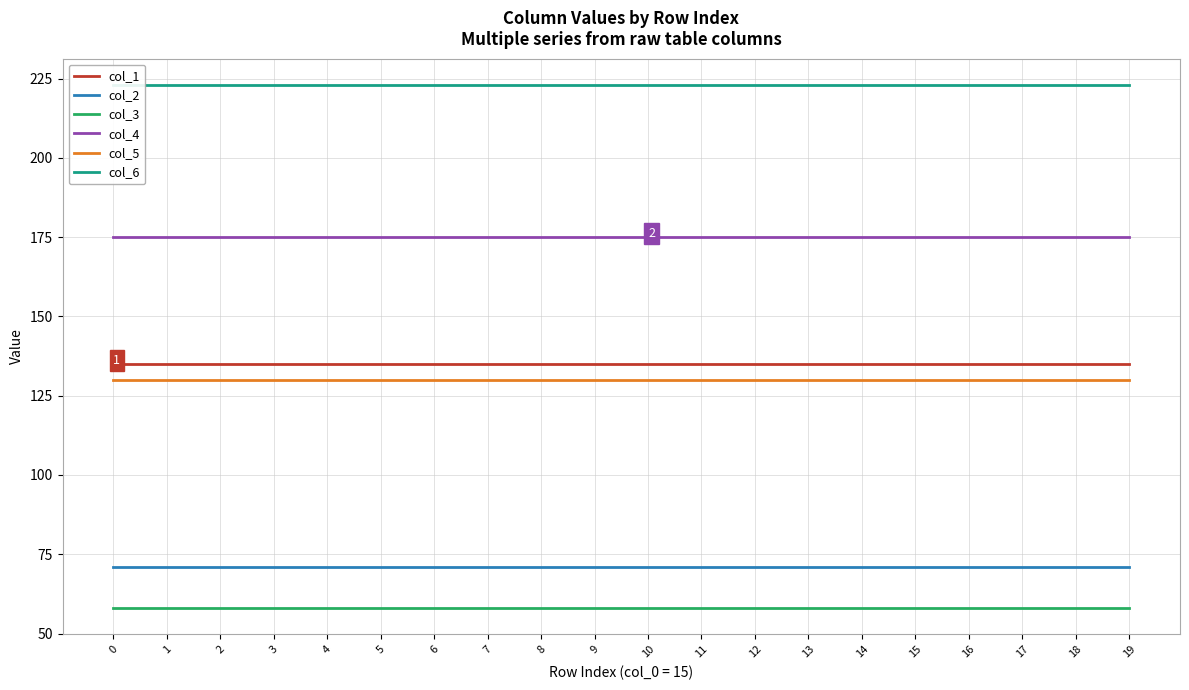

Rank the categories by col_1 value from highest to lowest.

0, 1, 2, 3, 4, 5, 6, 7, 8, 9, 10, 11, 12, 13, 14, 15, 16, 17, 18, 19